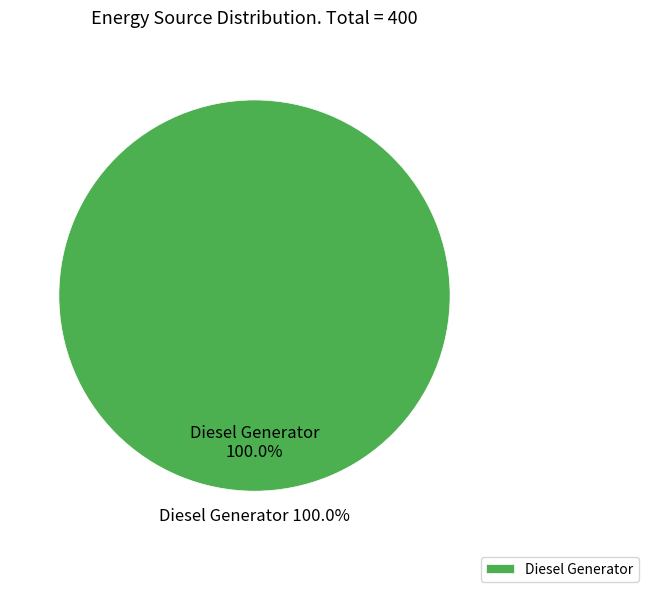

To the nearest percent, what portion does Diesel Generator represent?

100%